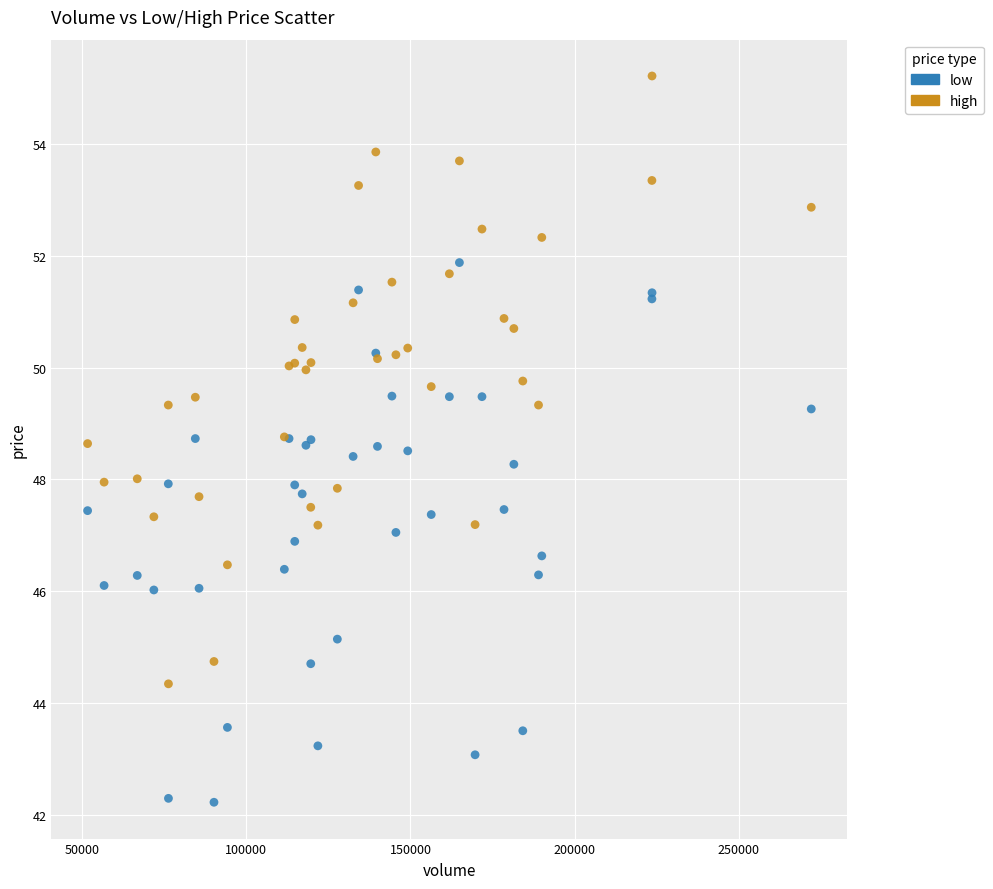

Which series contains the lowest Y value?

low